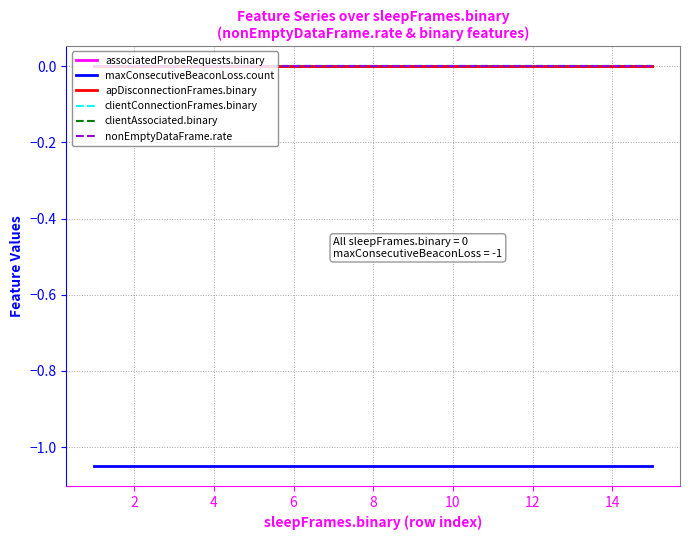

Is this an area chart (filled region under the line)?

No